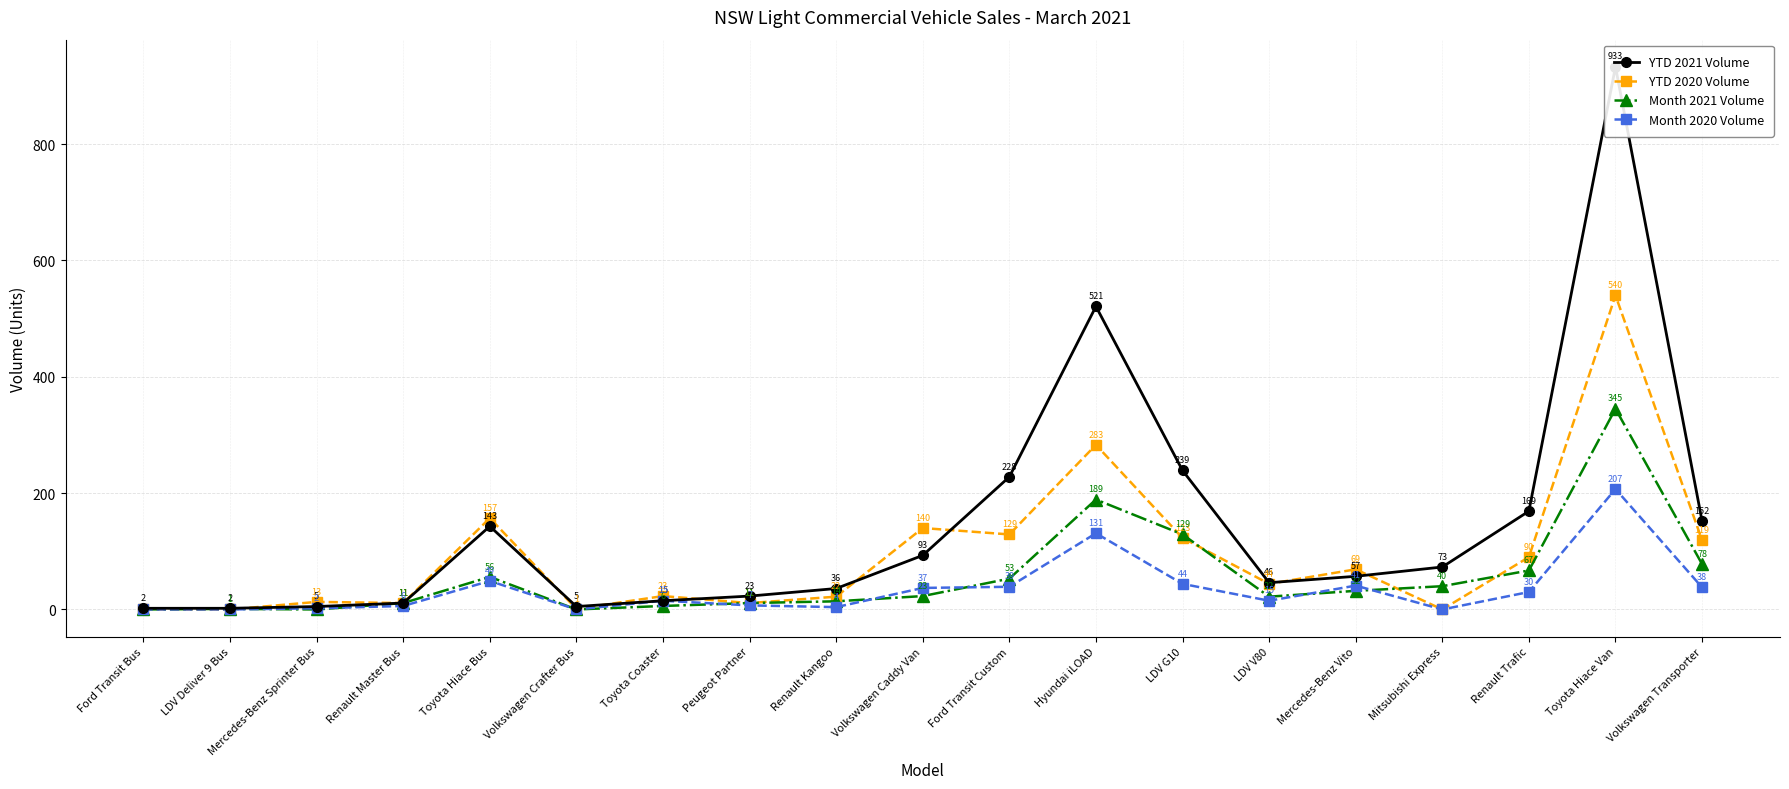

At how many categories does at least one series exceed 82?

8